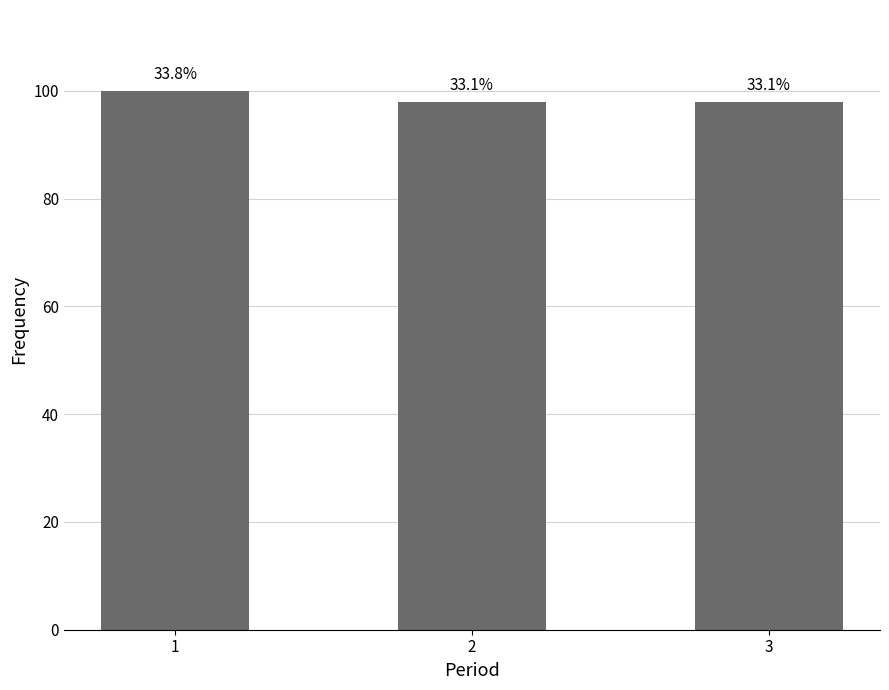

Reading right to left, extract all data points from this chart.

3=98	2=98	1=100